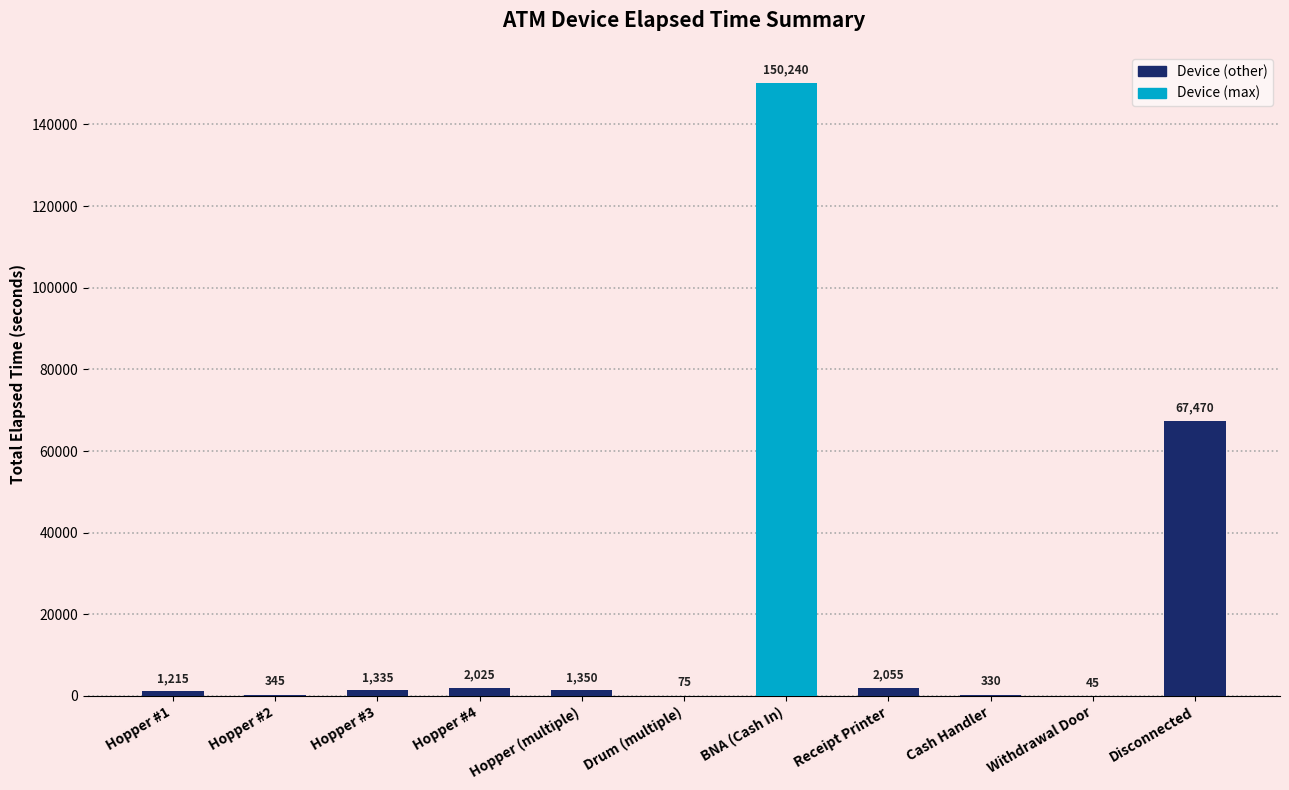

Between Withdrawal Door and BNA (Cash In), which is larger?

BNA (Cash In)